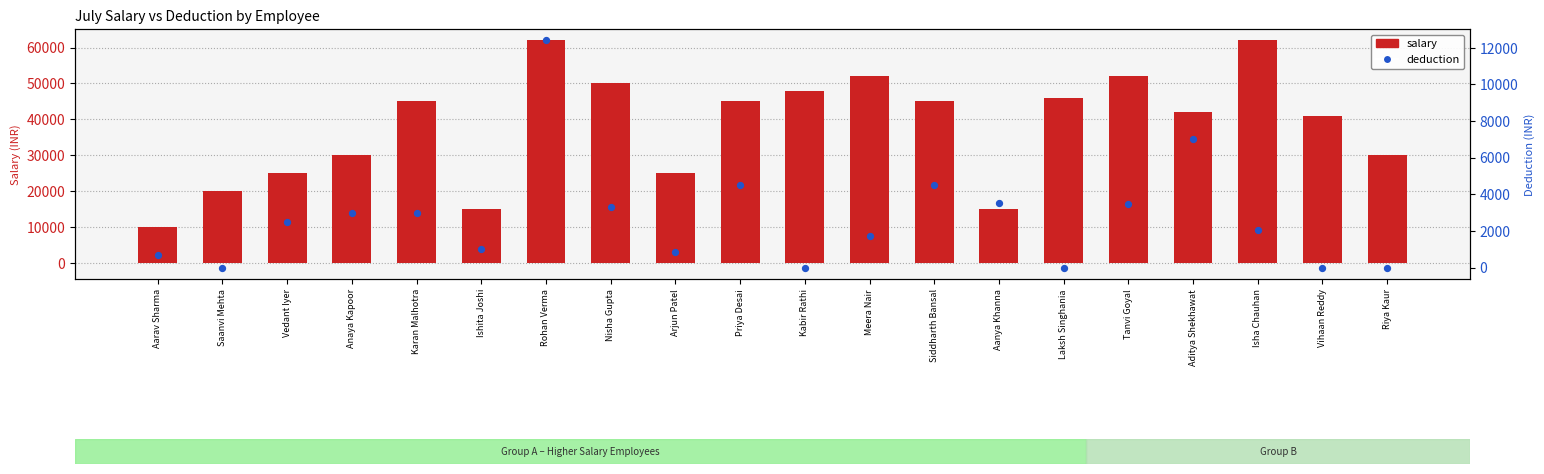

Which series has the largest total across all categories?

salary